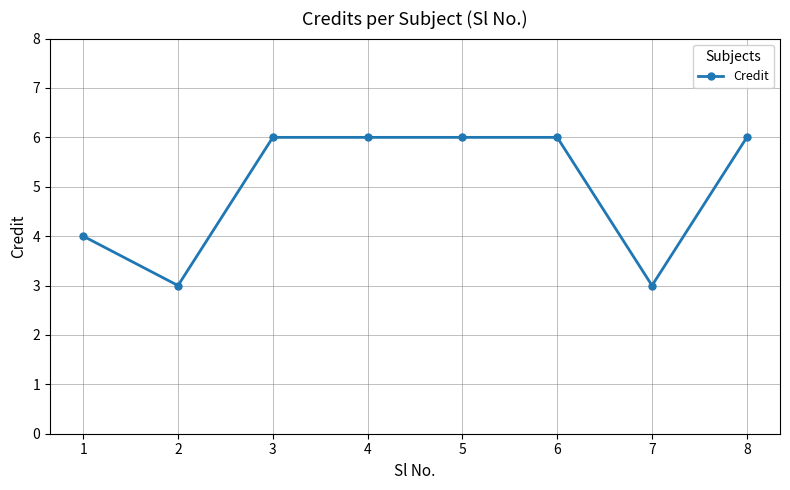

Reading right to left, transcribe all the data shown in this chart.

6	3	6	6	6	6	3	4